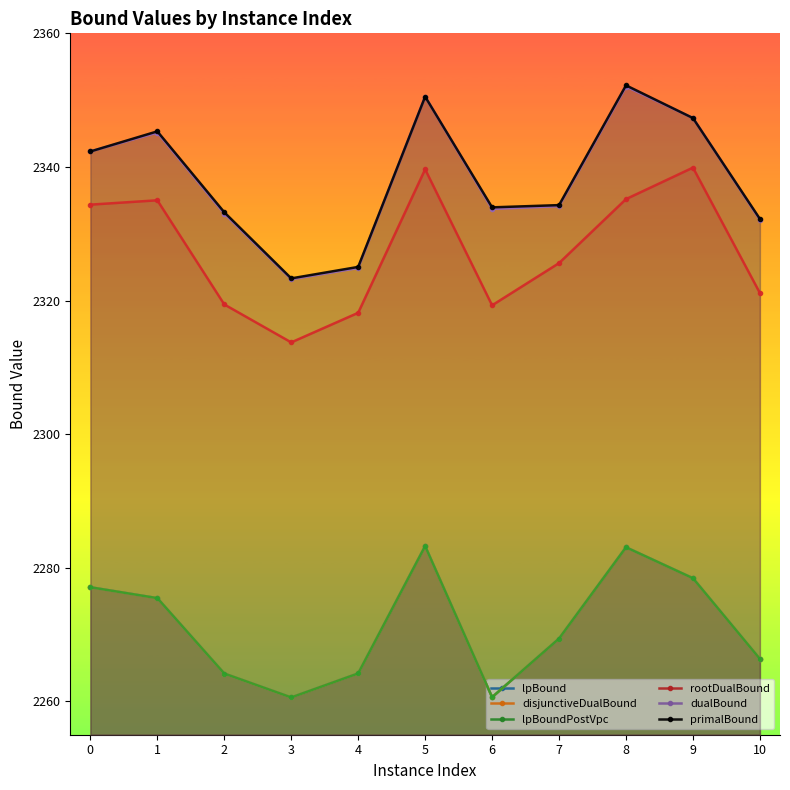

What is the difference between the maximum and minimum values in the lpBoundPostVpc series?

22.7